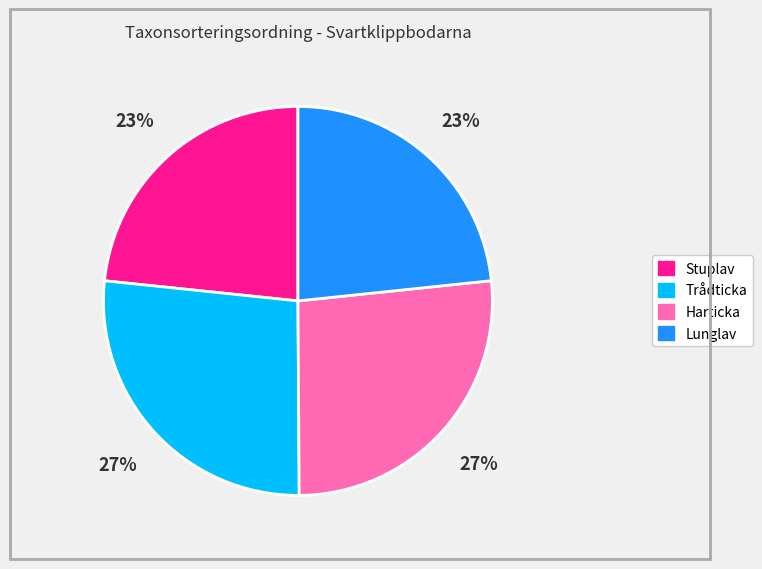

To the nearest percent, what is the average slice percentage?

25%